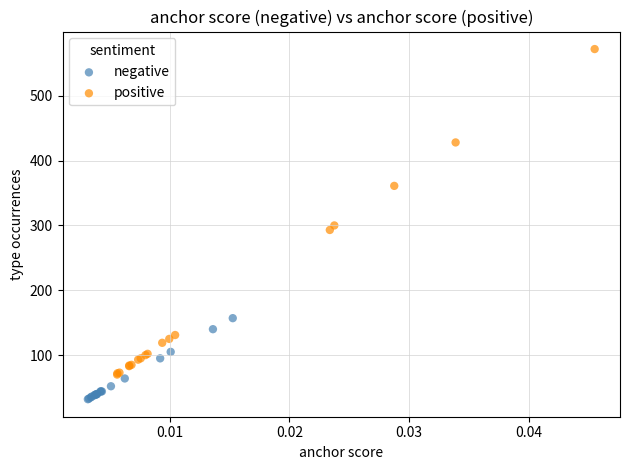

Which series reaches the maximum Y coordinate?

positive